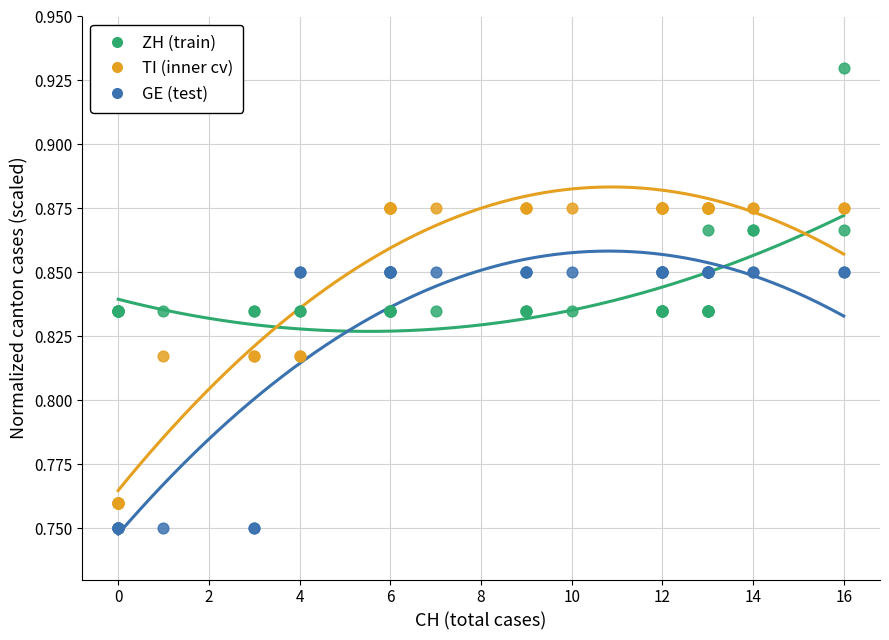

Which series reaches the minimum Y coordinate?

GE (test)